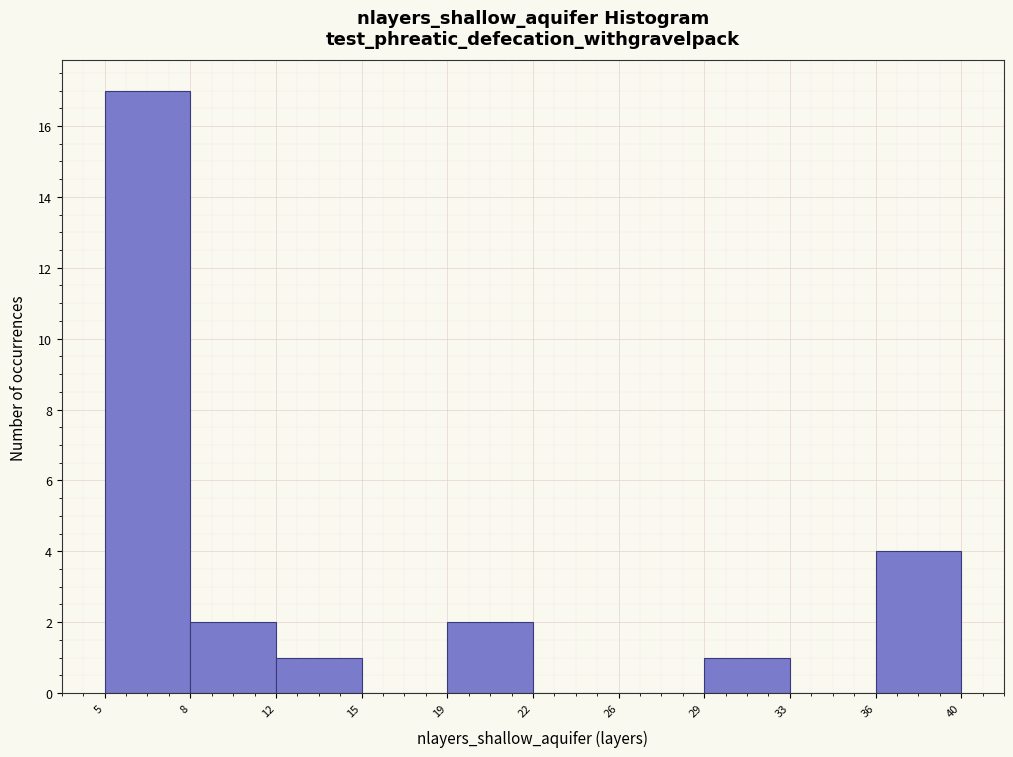

Reading right to left, what are all the values shown in this chart?

36=4	33=0	29=1	26=0	22=0	19=2	15=0	12=1	8=2	5=17